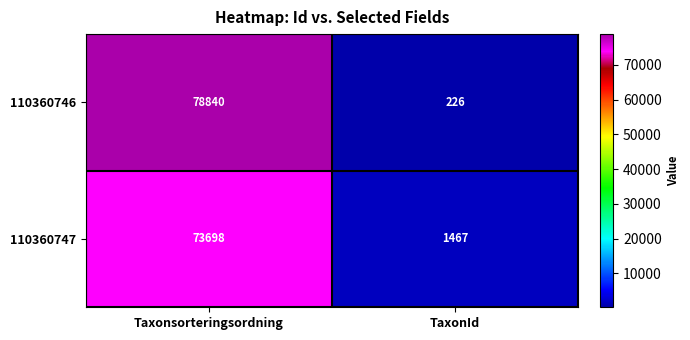

Rank the series by their average value, from lowest to highest.

110360747, 110360746